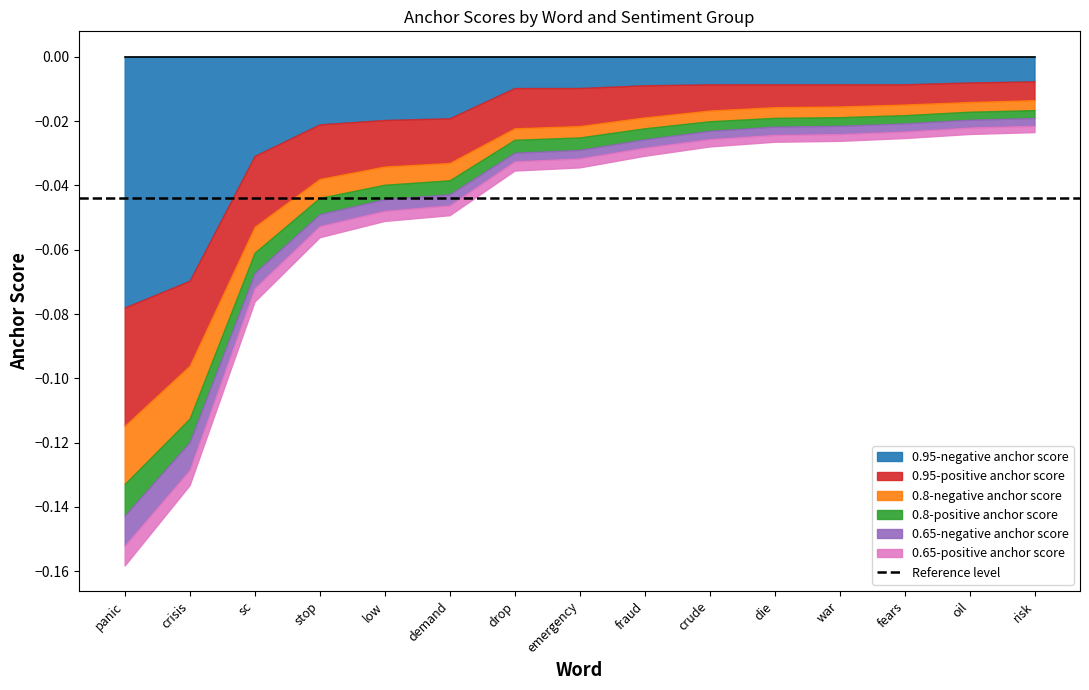

Does the chart display data point markers on the line(s)?

No